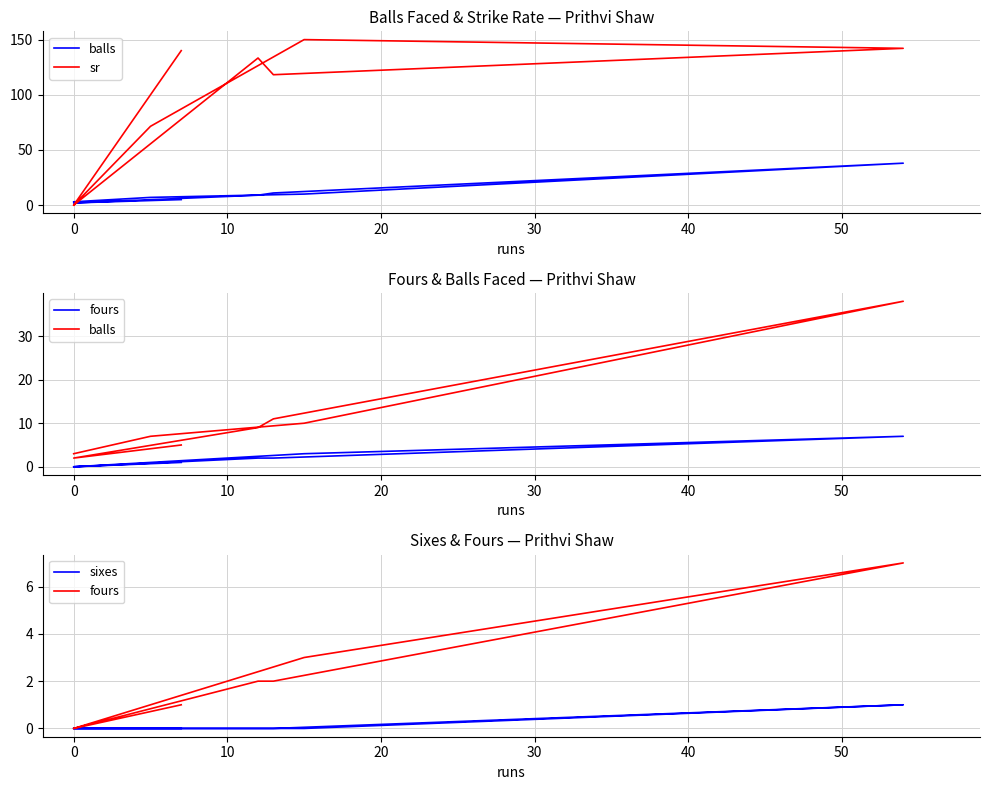

What is the average value of the fours series?

2.0